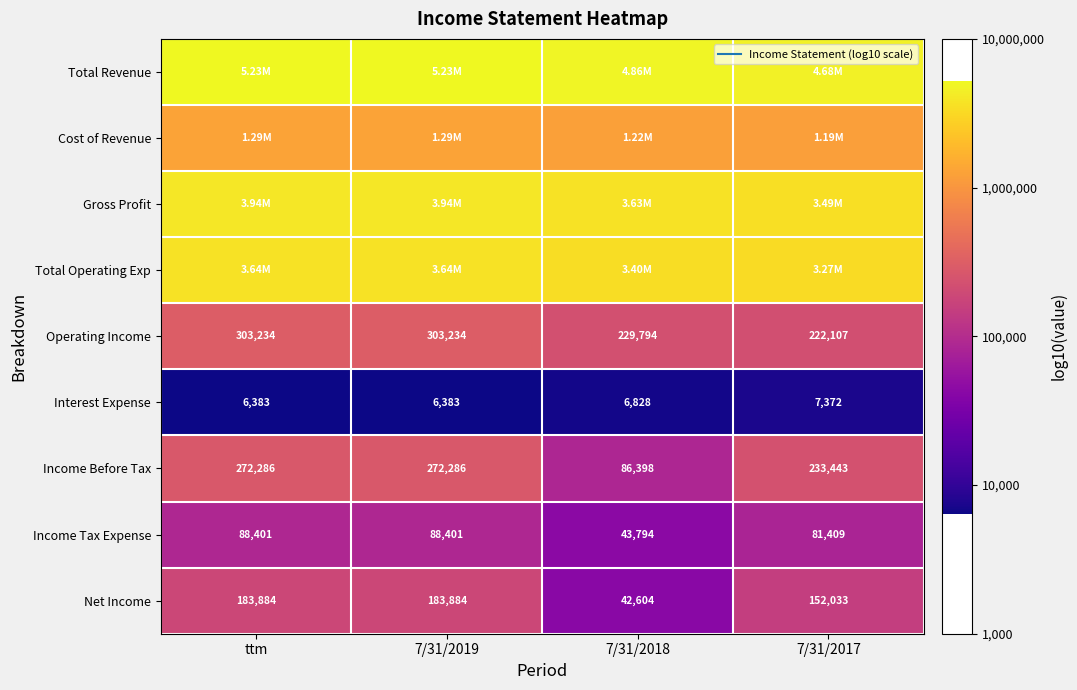

The value of Cost of Revenue at 7/31/2017 is 3.4. True or false?

False